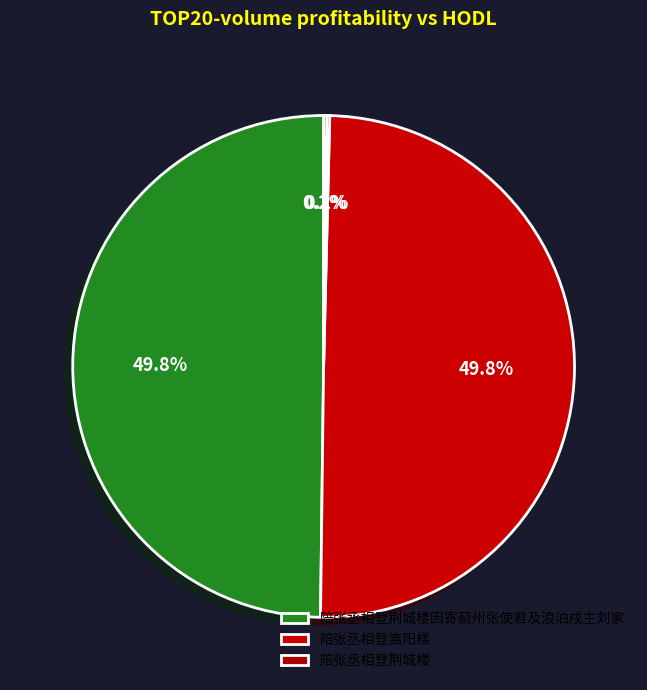

How many slices are in this pie chart?

4